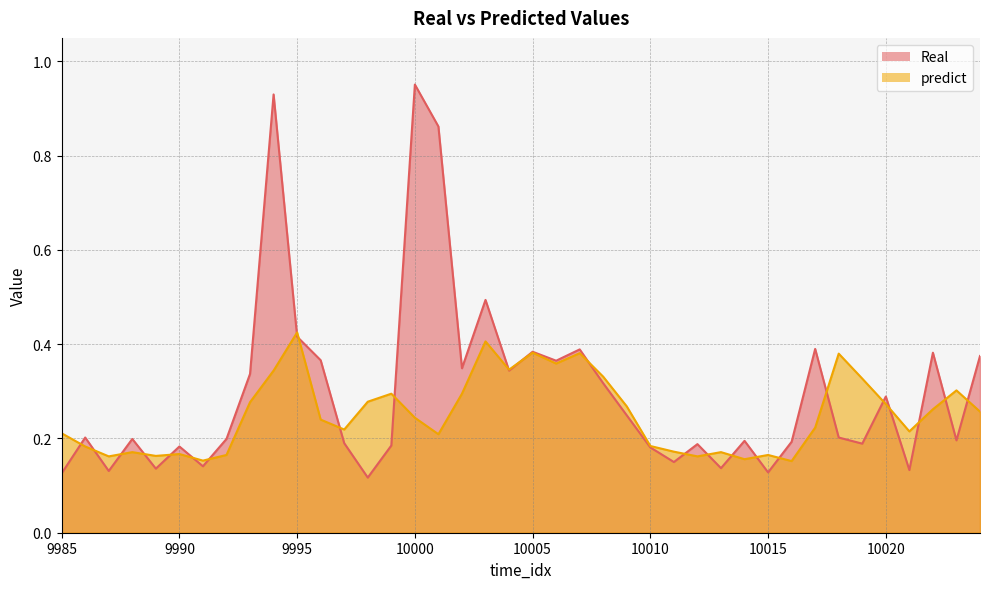

At which category does predict reach its first local valley?

9987